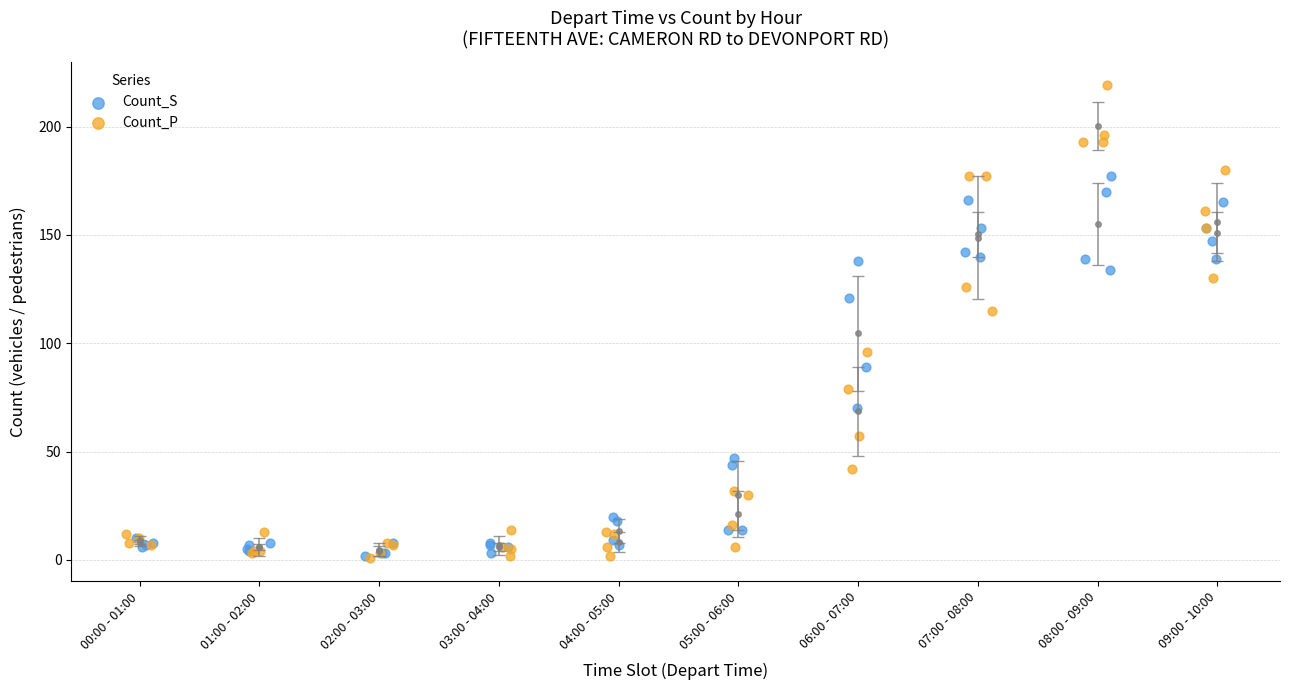

Which series contains the highest Y value?

Count_P